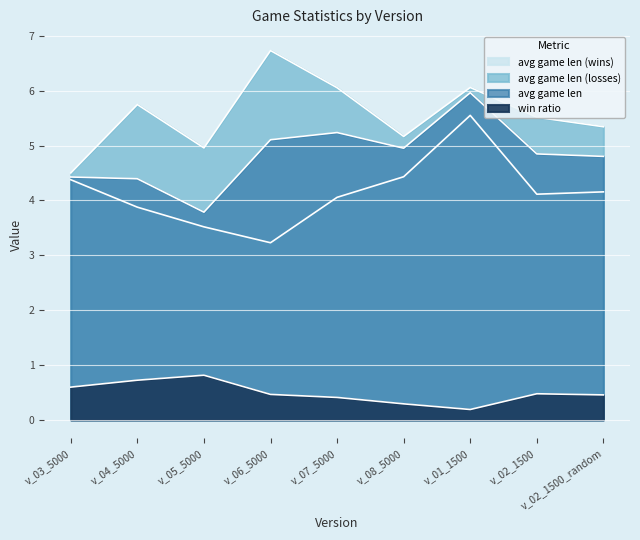

Count the number of categories in the chart.

9